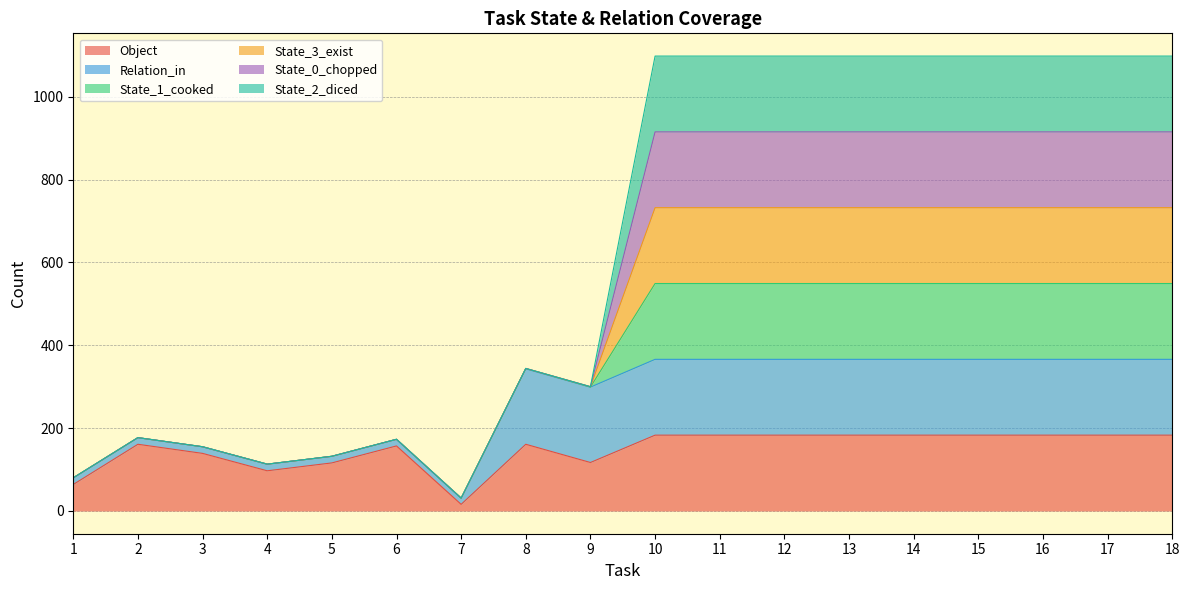

Does the chart display data point markers on the line(s)?

No